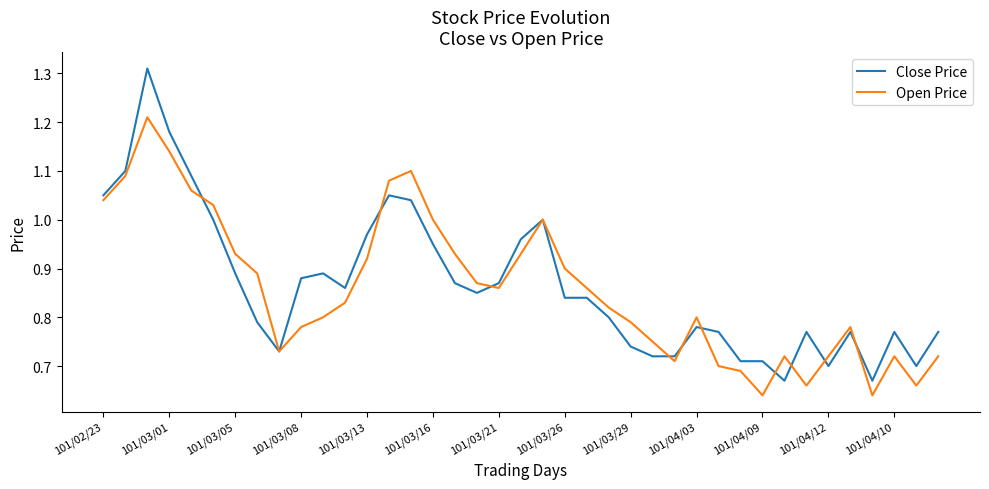

Which series has the widest spread of values?

Close Price